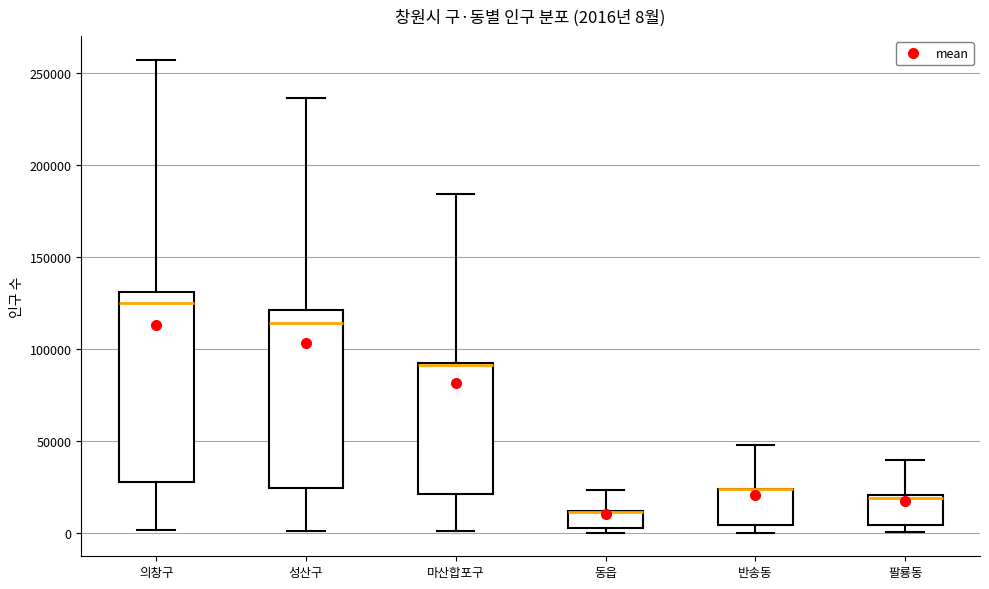

Which box is the tallest, from its lower edge to its upper edge?

의창구